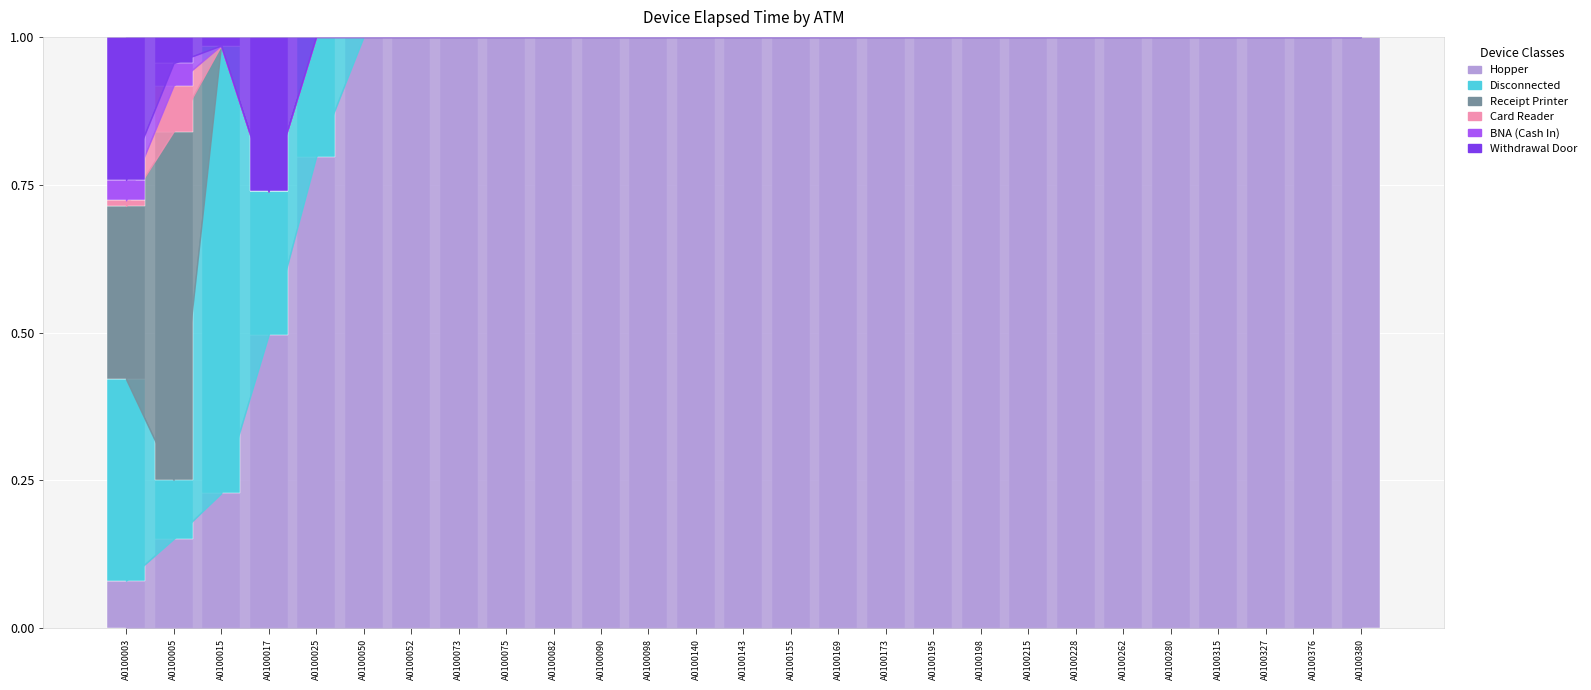

Is it true that Hopper equals 0.6 at A0100143?

False